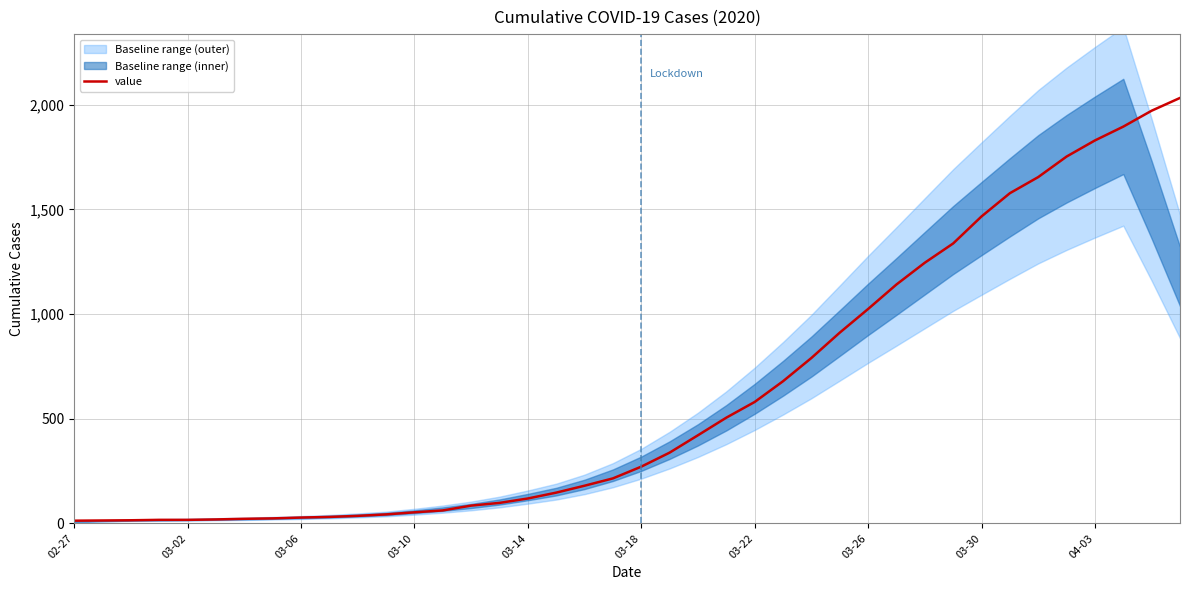

Reading left to right, what are all the values shown in this chart?

13	14	15	17	17	19	22	24	28	31	36	43	53	62	85	98	119	147	180	215	271	338	421	505	580	679	790	911	1024	1141	1245	1337	1466	1577	1654	1752	1829	1895	1971	2032